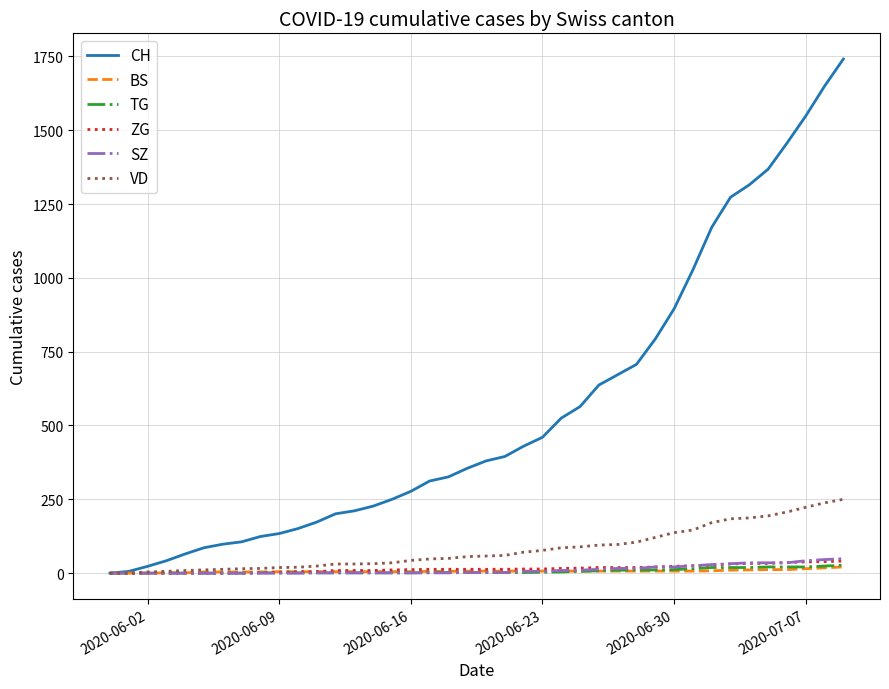

What is the highest value of the ZG series?

41